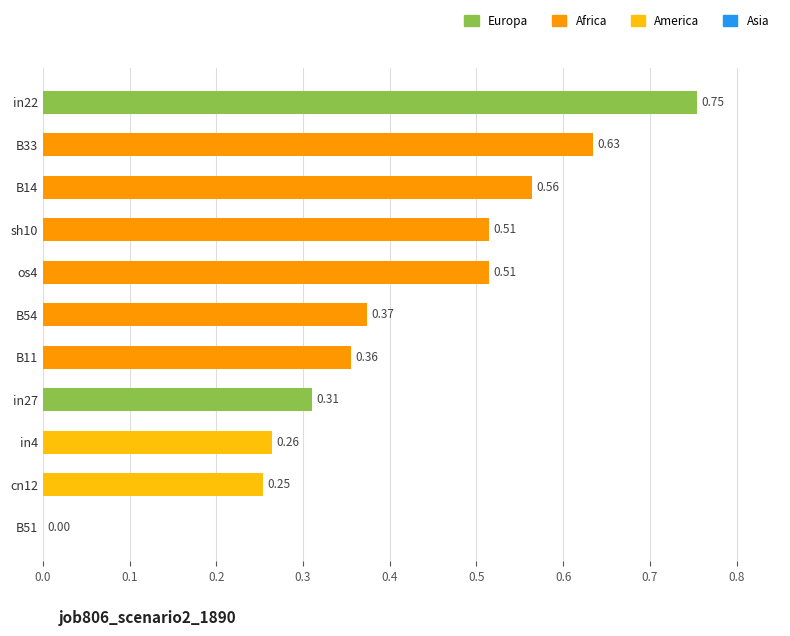

Between sh10 and in4, which is larger?

sh10